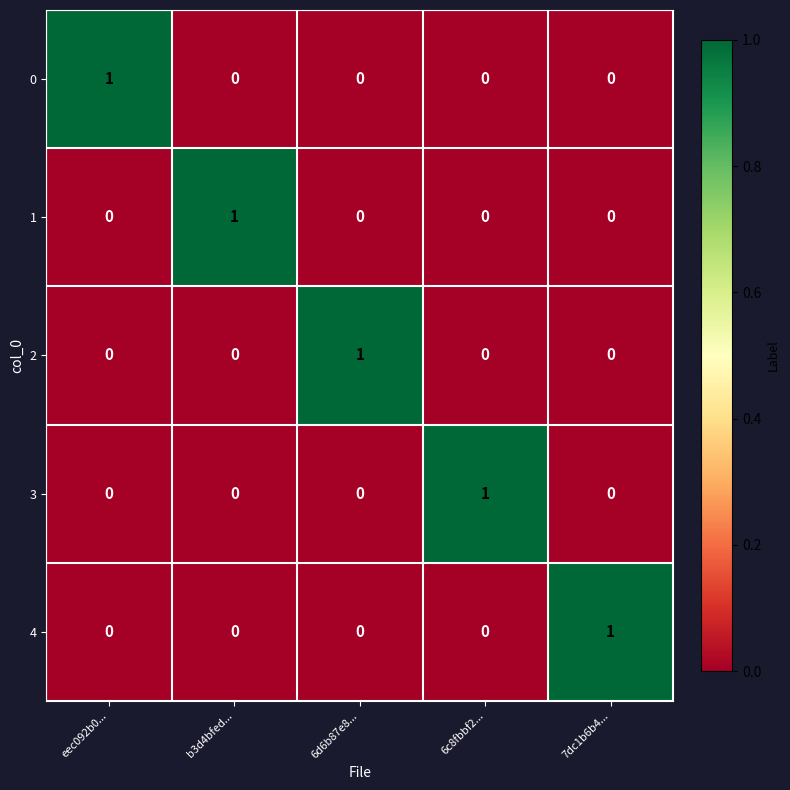

Reading right to left, what are all the values shown in this chart?

0: 7dc1b6b4...=0	6c8fbbf2...=0	6d6b87e8...=0	b3d4bfed...=0	eec092b0...=1
1: 7dc1b6b4...=0	6c8fbbf2...=0	6d6b87e8...=0	b3d4bfed...=1	eec092b0...=0
2: 7dc1b6b4...=0	6c8fbbf2...=0	6d6b87e8...=1	b3d4bfed...=0	eec092b0...=0
3: 7dc1b6b4...=0	6c8fbbf2...=1	6d6b87e8...=0	b3d4bfed...=0	eec092b0...=0
4: 7dc1b6b4...=1	6c8fbbf2...=0	6d6b87e8...=0	b3d4bfed...=0	eec092b0...=0